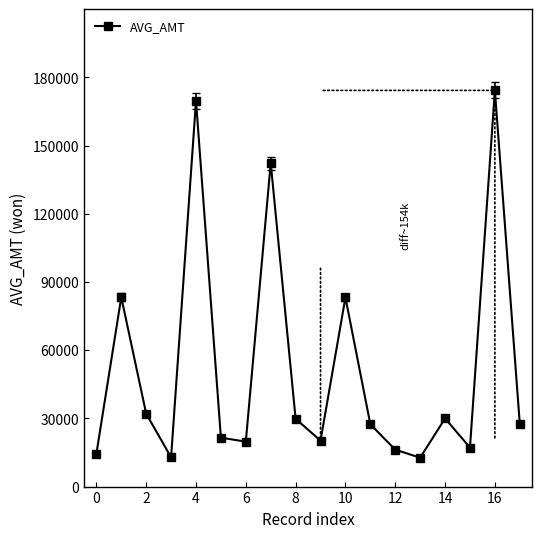

How many interior local valleys (lower than both neighbors) does the data have?

5